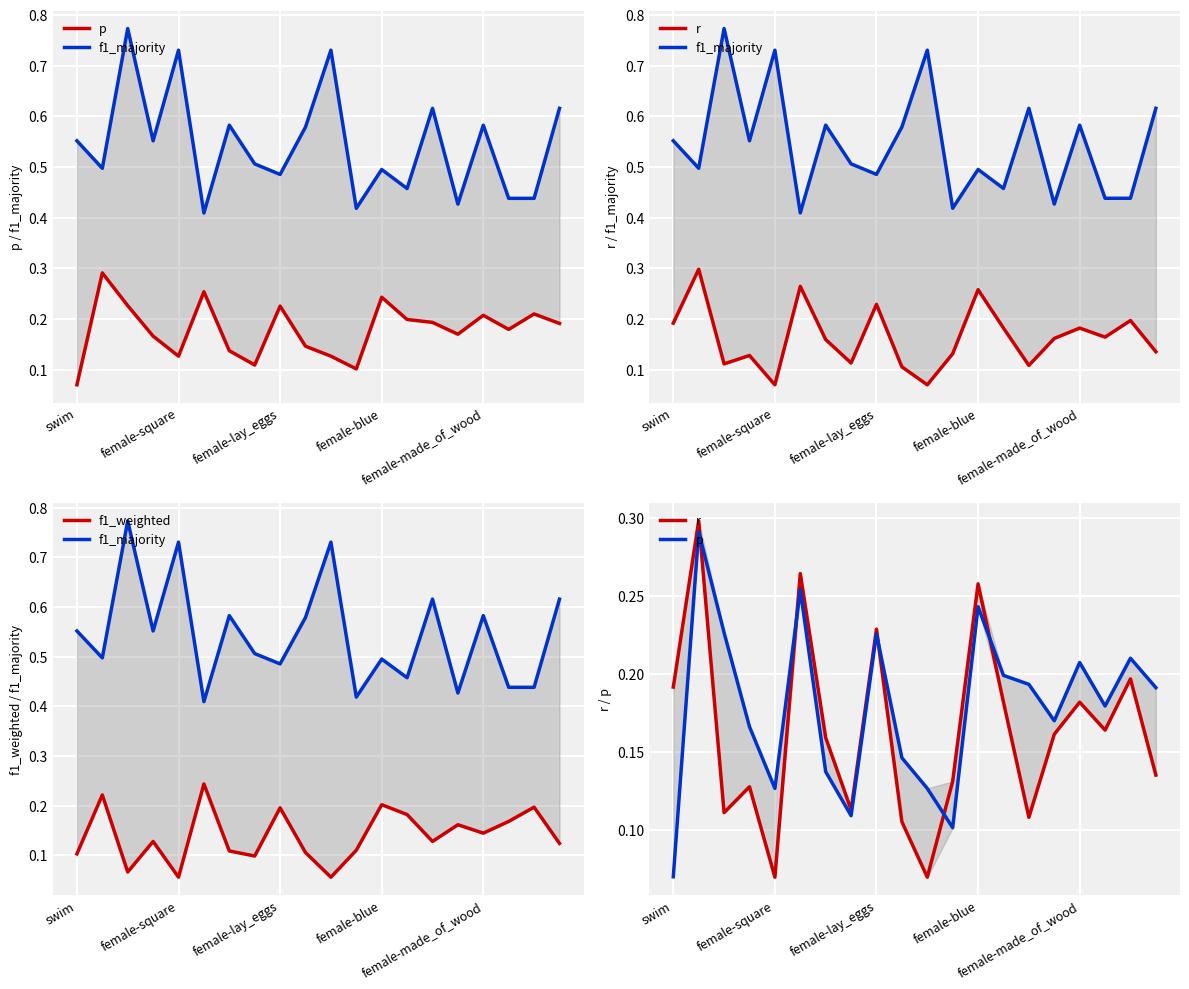

Reading left to right, list all the values displayed in this chart.

p: 0.1	0.3	0.2	0.2	0.1	0.3	0.1	0.1	0.2	0.1	0.1	0.1	0.2	0.2	0.2	0.2	0.2	0.2	0.2	0.2
f1_majority: 0.6	0.5	0.8	0.6	0.7	0.4	0.6	0.5	0.5	0.6	0.7	0.4	0.5	0.5	0.6	0.4	0.6	0.4	0.4	0.6
r: 0.2	0.3	0.1	0.1	0.1	0.3	0.2	0.1	0.2	0.1	0.1	0.1	0.3	0.2	0.1	0.2	0.2	0.2	0.2	0.1
f1_weighted: 0.1	0.2	0.1	0.1	0.1	0.2	0.1	0.1	0.2	0.1	0.1	0.1	0.2	0.2	0.1	0.2	0.1	0.2	0.2	0.1